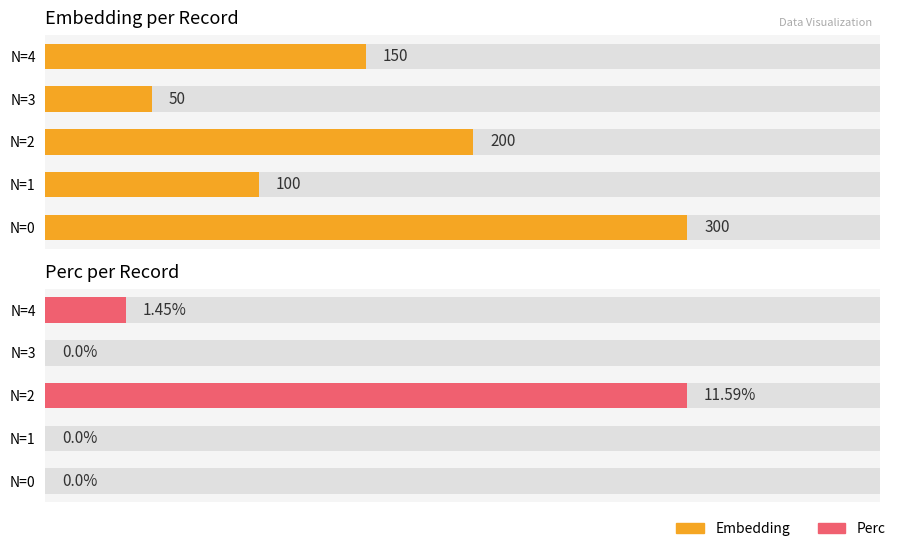

Count the number of categories in the chart.

5